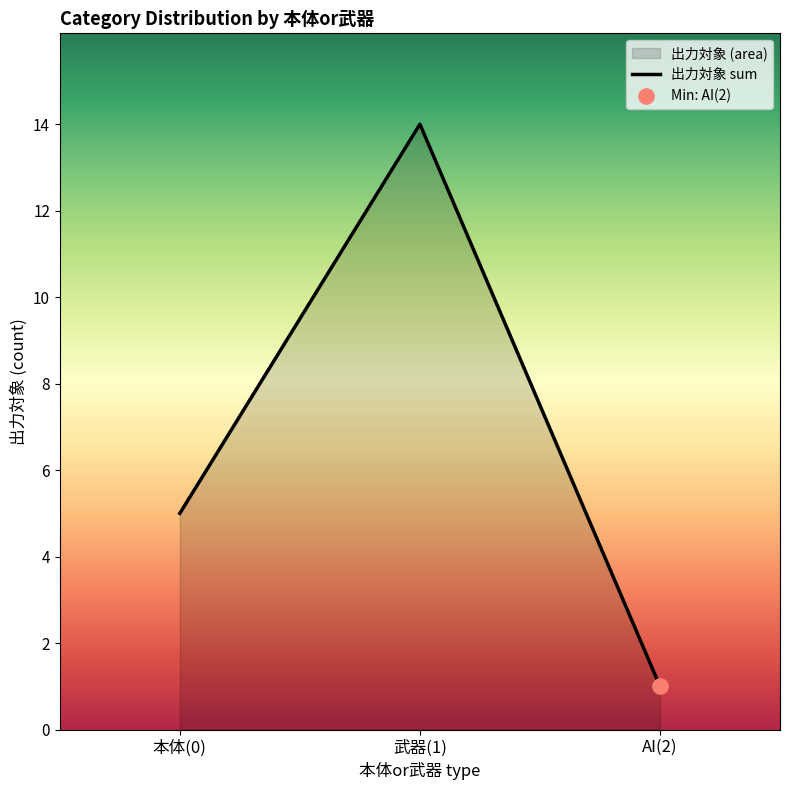

Which has a higher value, 本体(0) or 武器(1)?

武器(1)